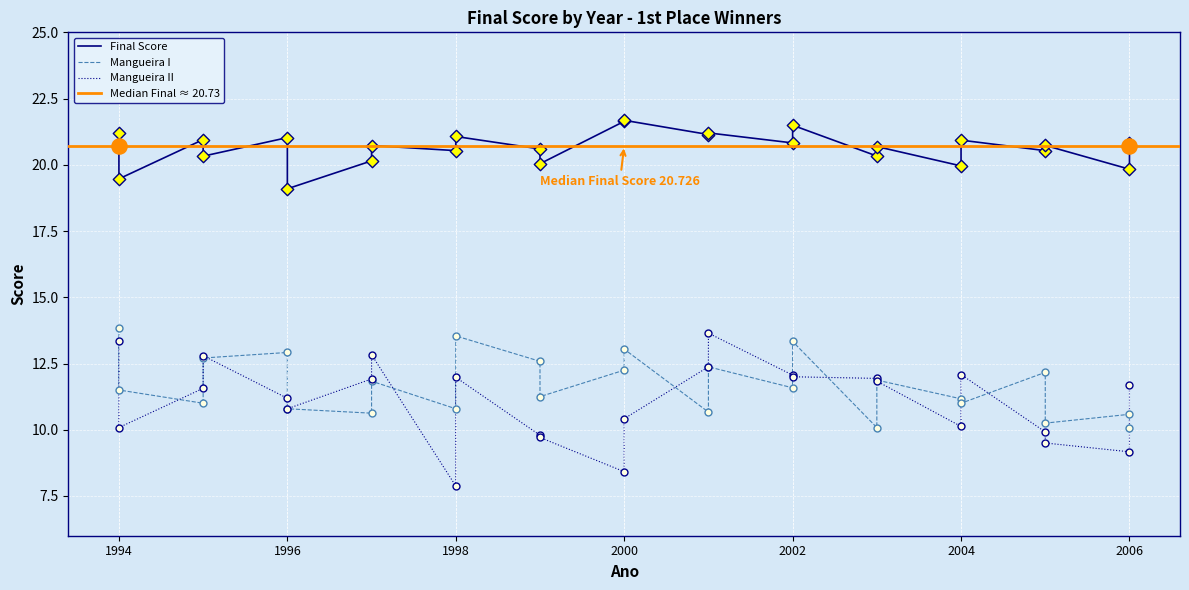

Which series contains the lowest Y value?

Mangueira II